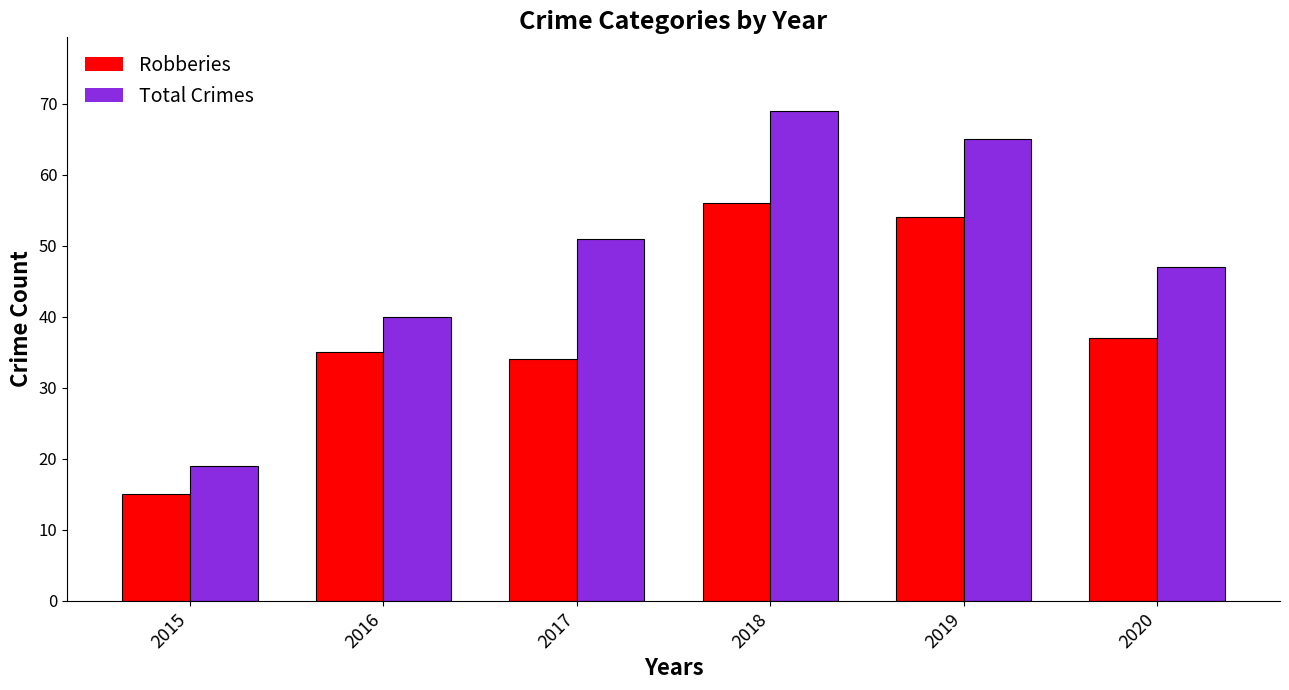

What are all the series names shown in the legend?

Robberies, Total Crimes